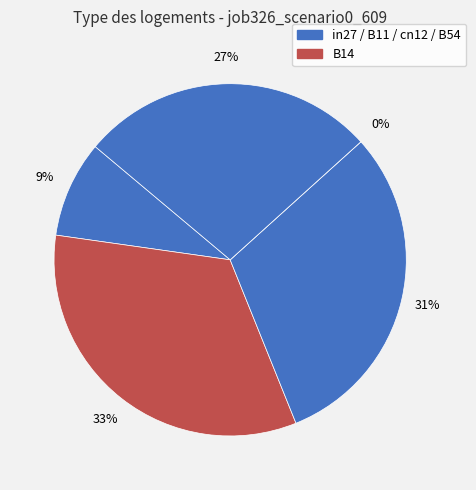

How many segments does this pie chart have?

5